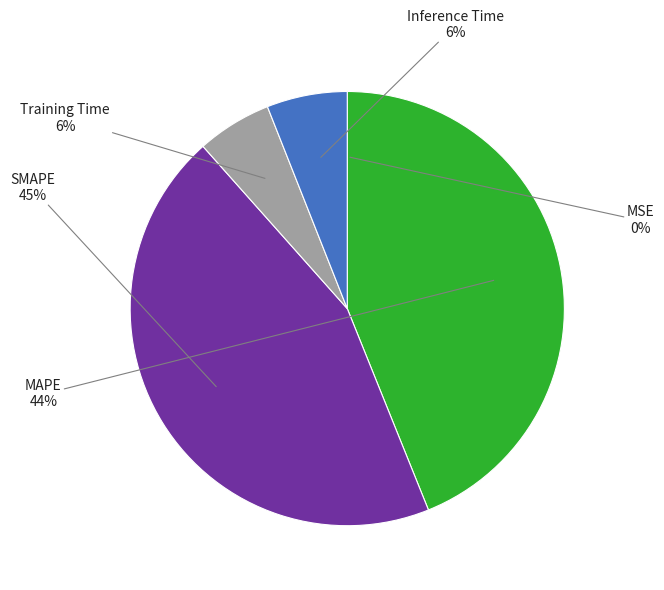

Which category has the biggest portion of the pie?

SMAPE